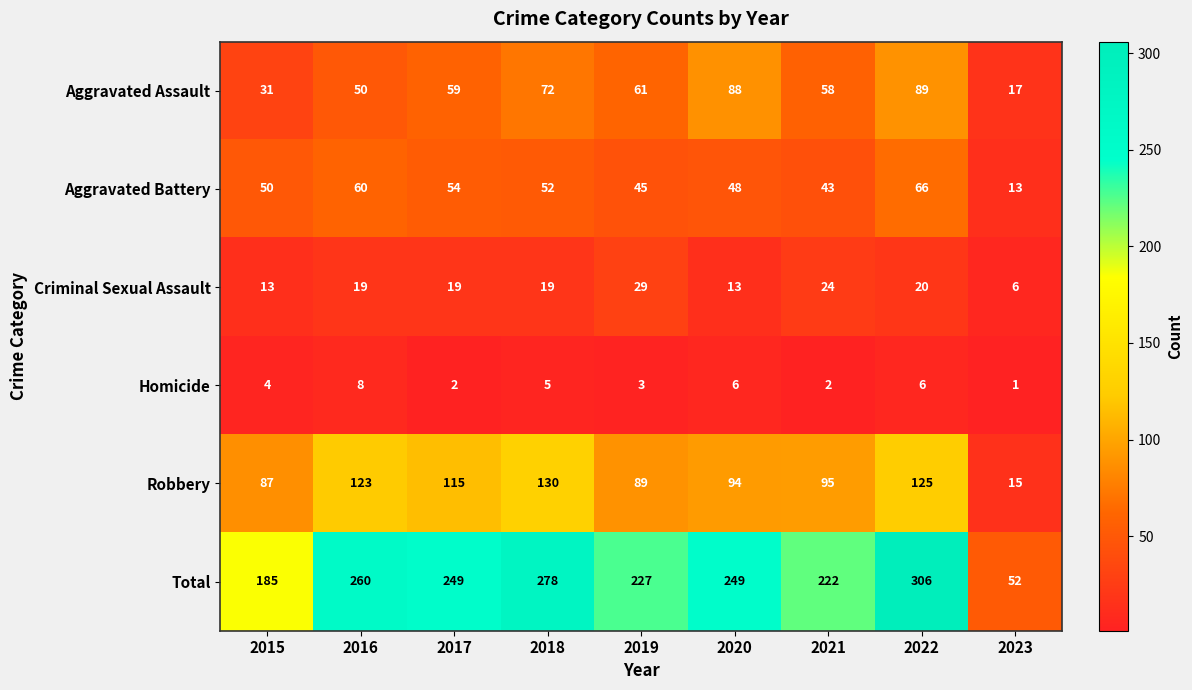

What is the sum of all Criminal Sexual Assault values?

162